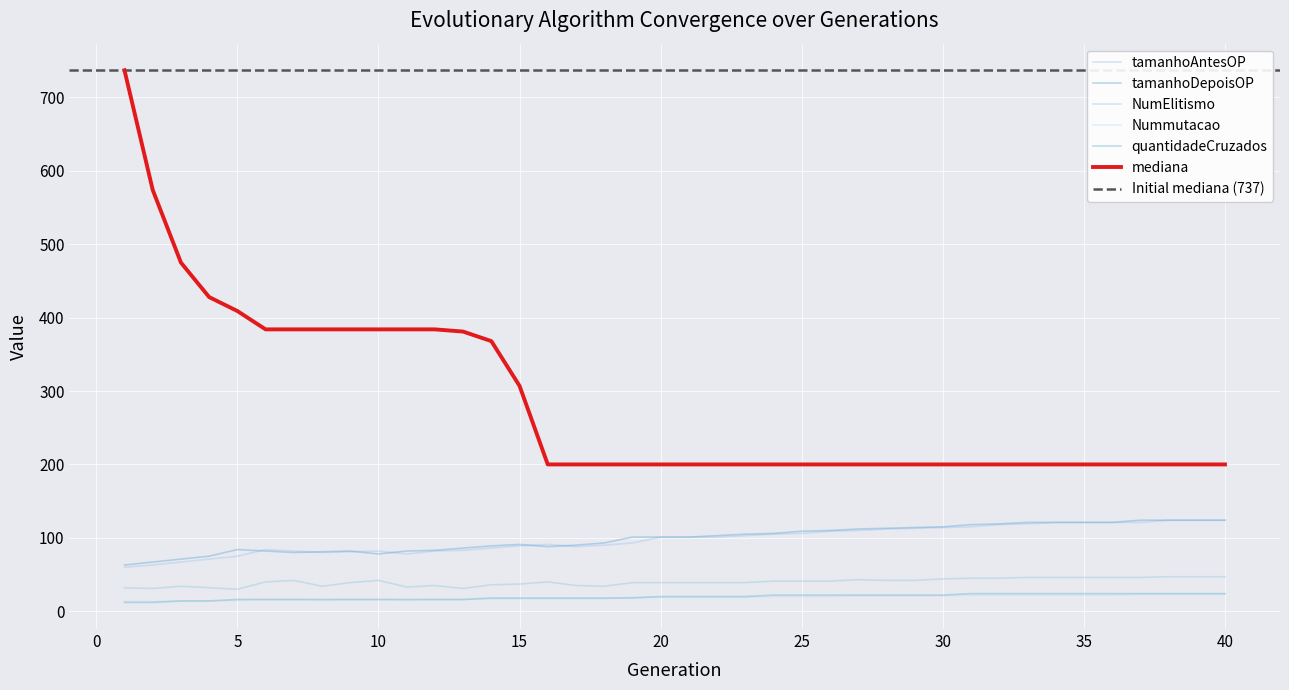

In tamanhoDepoisOP, how many points are higher than both neighbors (excluding endpoints)?

3